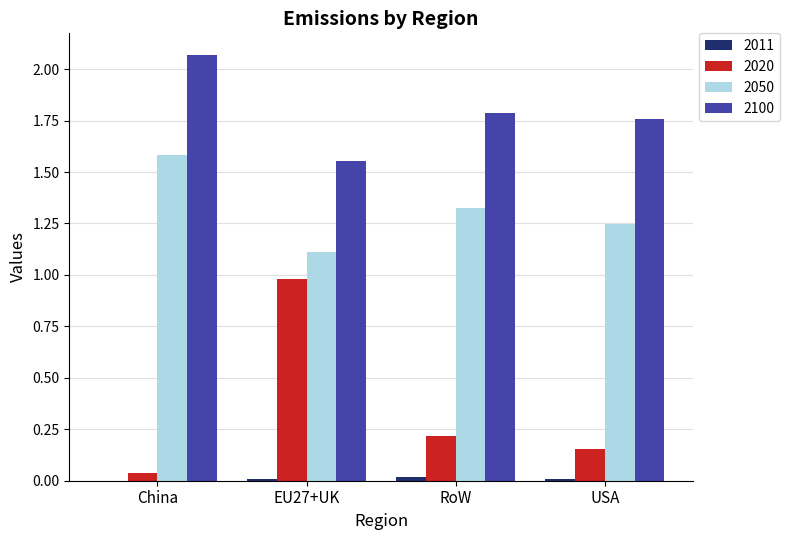

At which category does the chart reach its peak across all series?

China